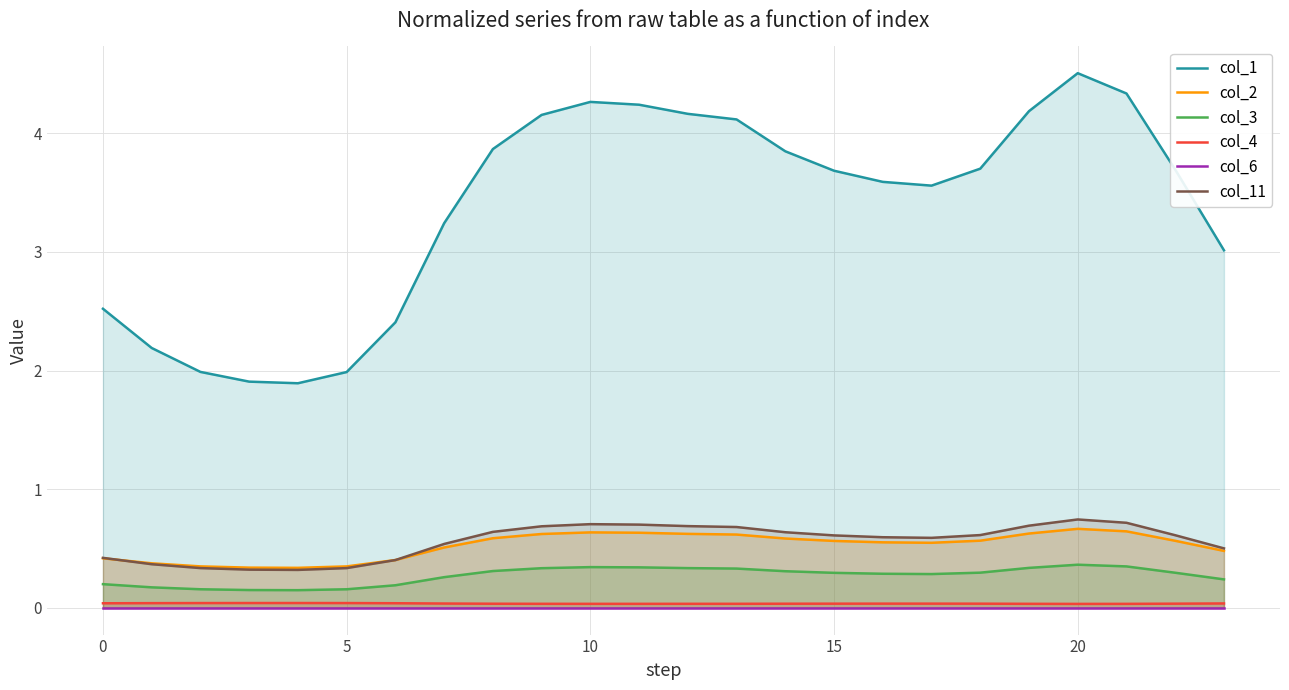

True or false: col_4 and col_2 cross at least once.

False